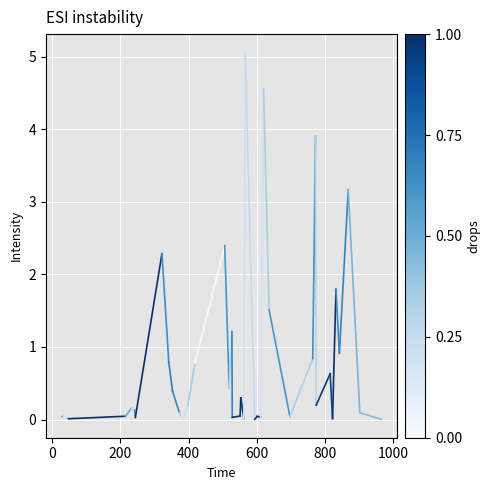

What Y value in the scatter plot is closest to 2?

1.8